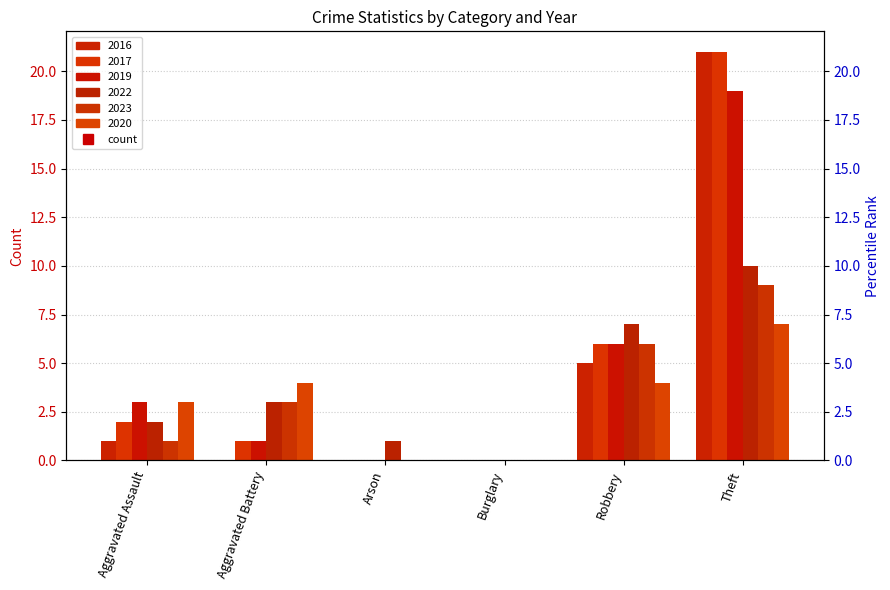

Is it true that 2022 equals 0 at Burglary?

True